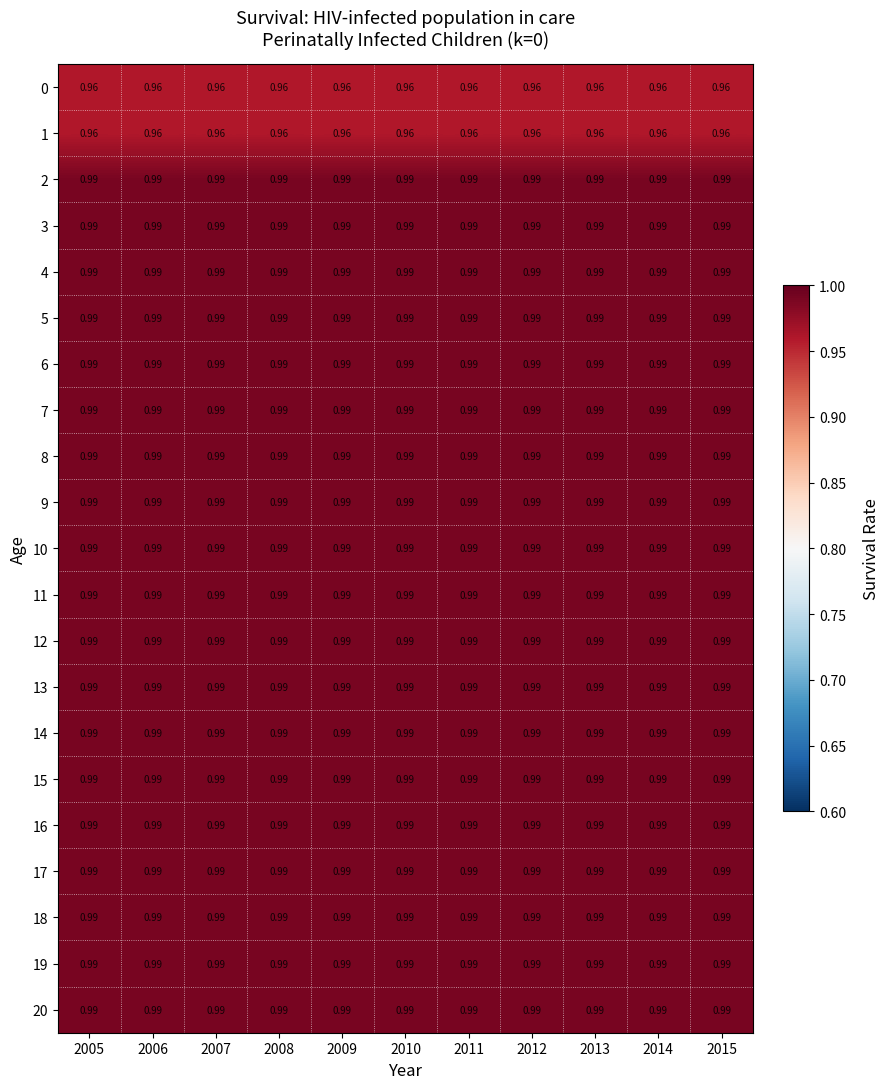

Is the value of 1 at 2014 greater than the value of 13 at 2006?

No